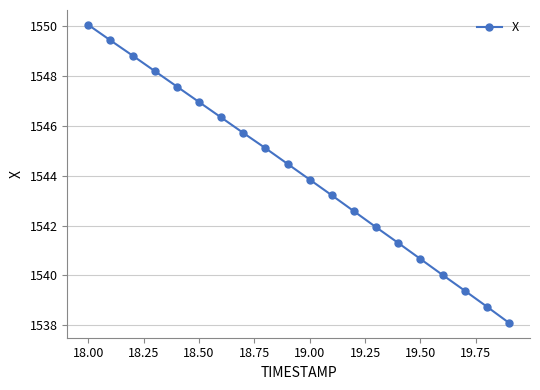

Reading left to right, list all the values displayed in this chart.

1550.0	1549.4	1548.8	1548.2	1547.6	1547.0	1546.3	1545.7	1545.1	1544.5	1543.8	1543.2	1542.6	1541.9	1541.3	1540.7	1540.0	1539.4	1538.8	1538.1